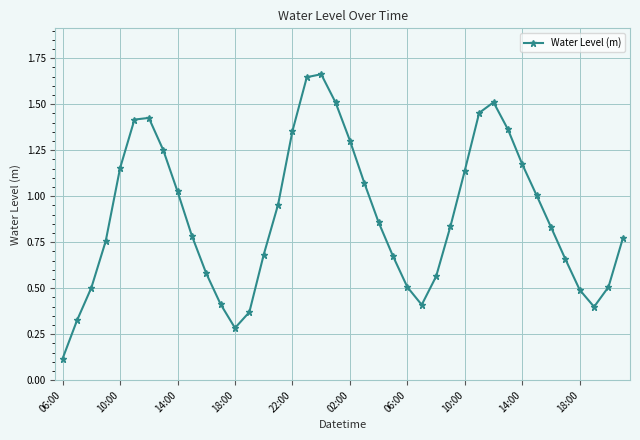

What is the sum of all values?

35.7